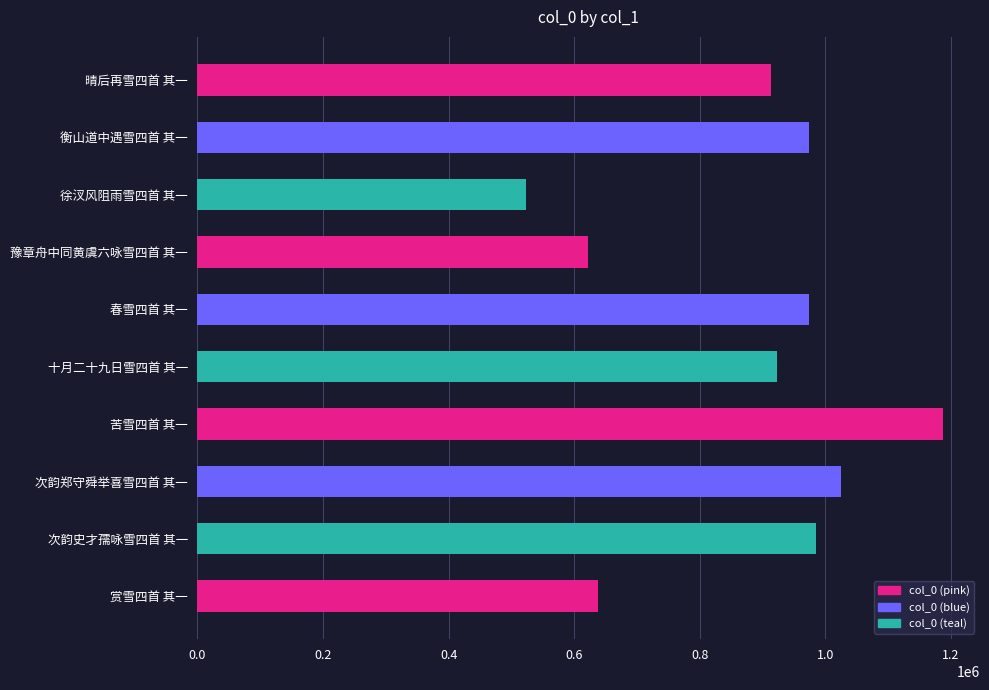

How many data points are less than 973636?

5